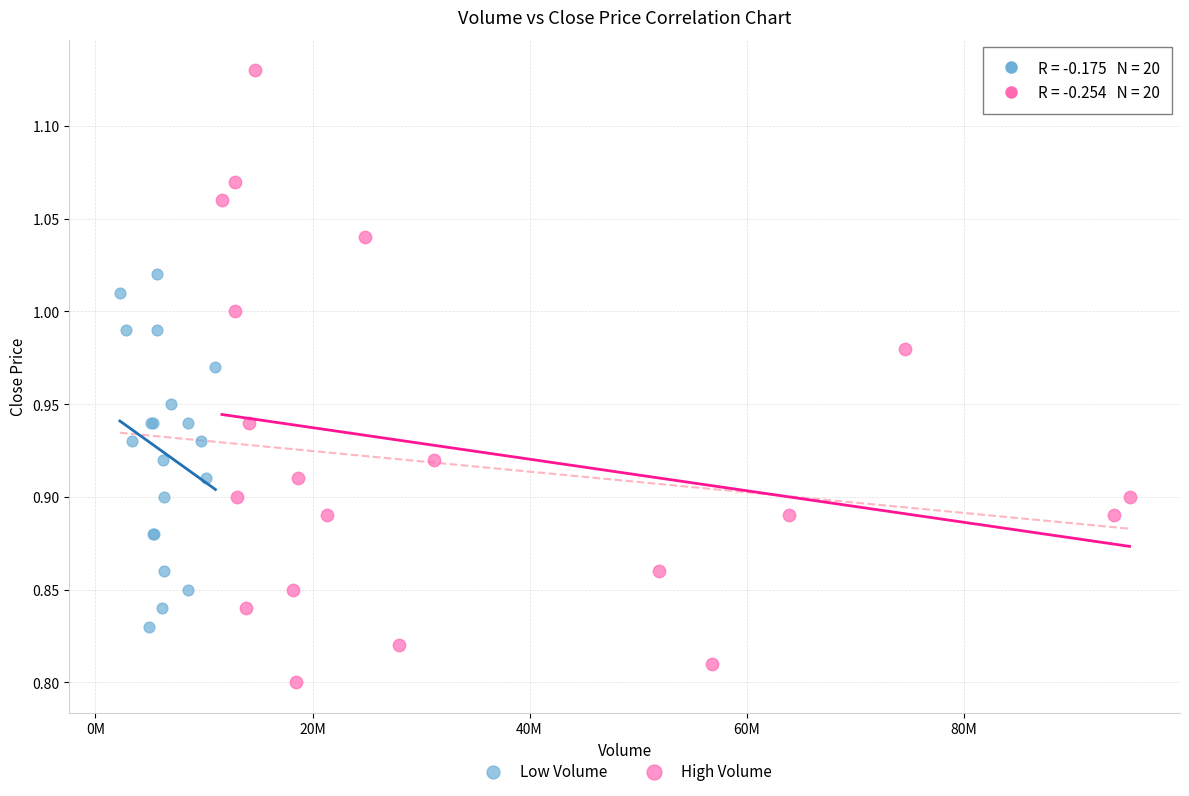

Which series has the widest spread of Y values?

High Volume